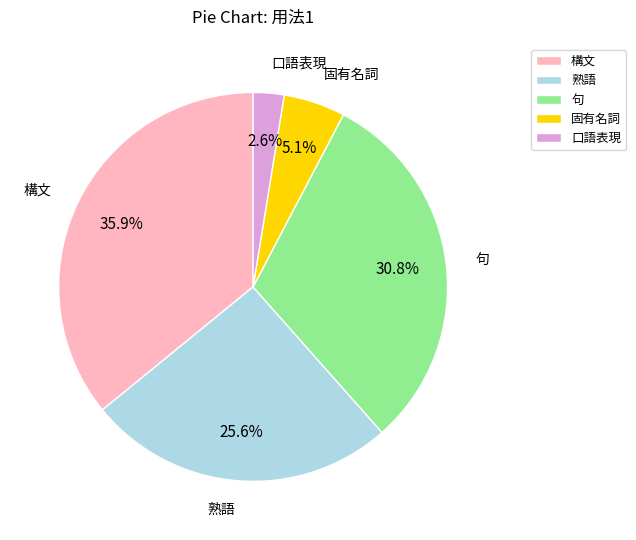

To the nearest percent, what is the difference between the largest and smallest slice percentages?

33%